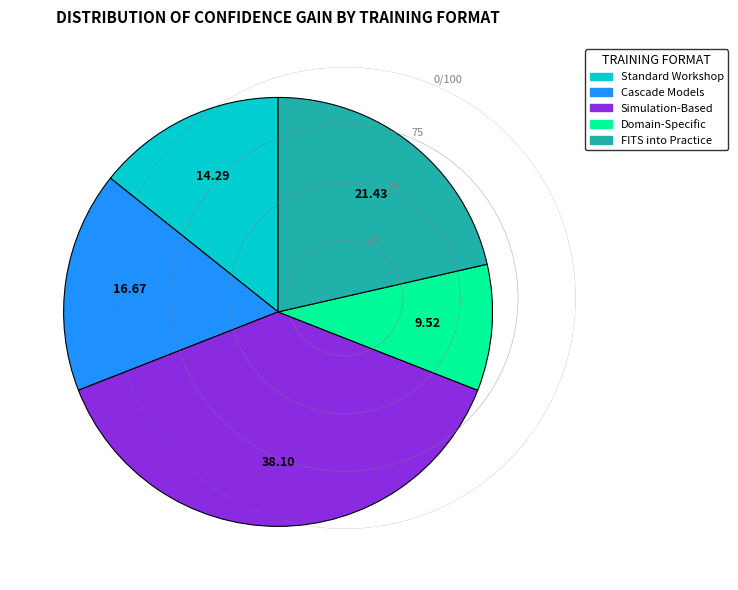

Is there a majority slice in this chart?

No